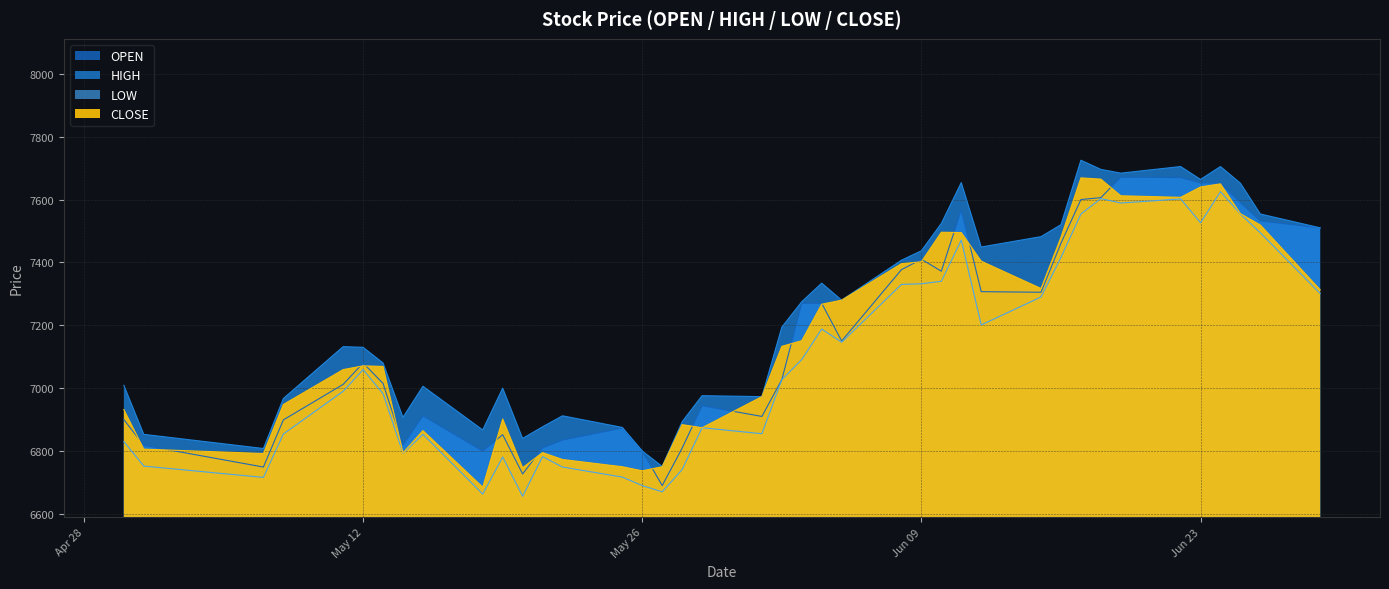

How many data points in HIGH are above 7194?

19